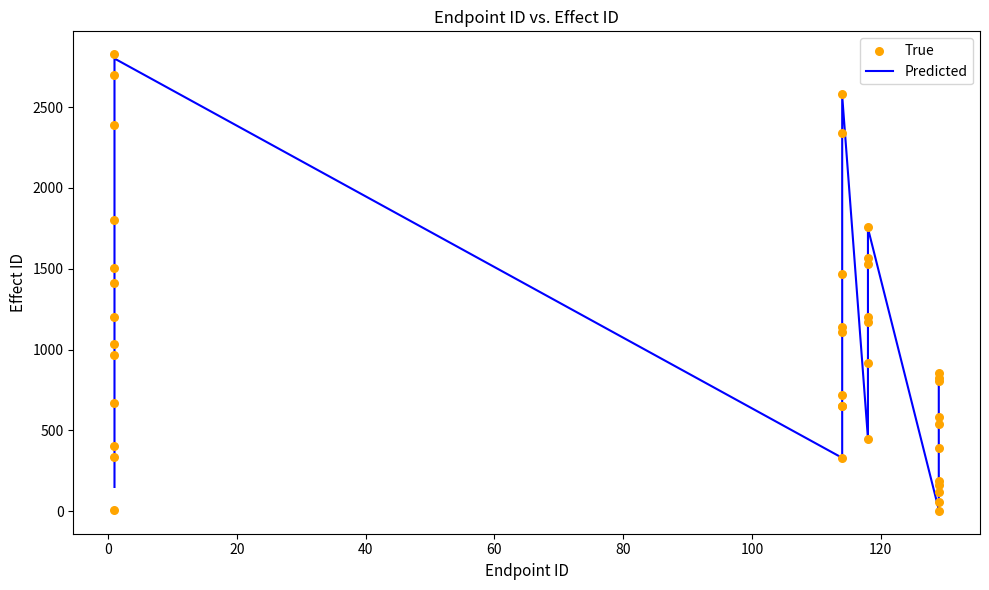

Which series has the largest Y range (max minus min)?

True